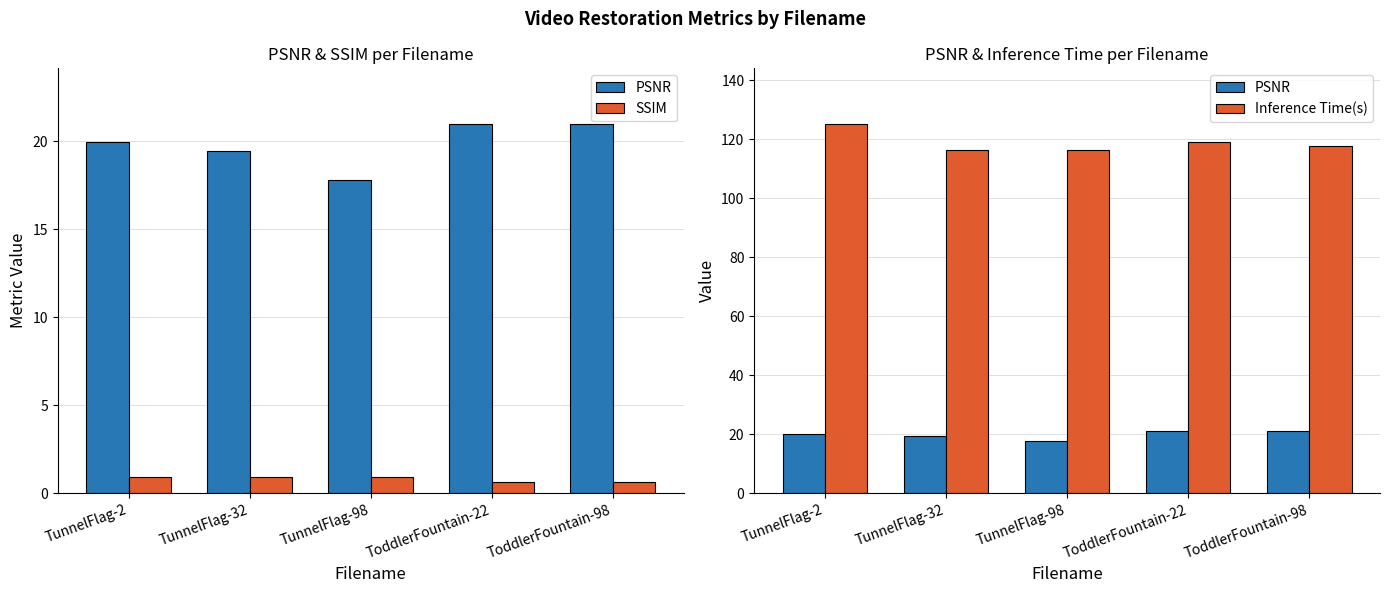

At how many categories does at least one series exceed 83?

5